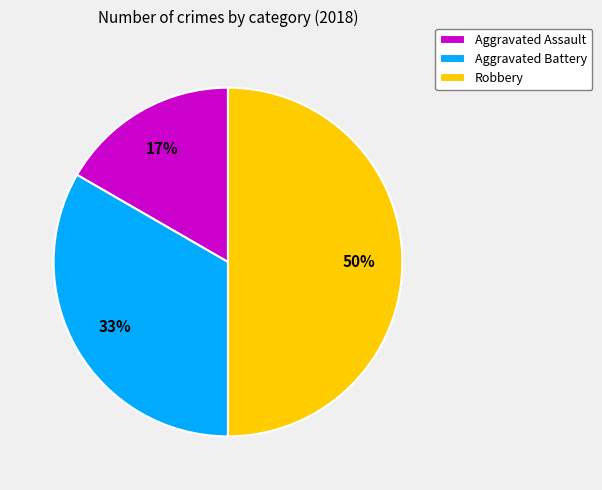

Is it true that Aggravated Battery is 42% of the pie?

False